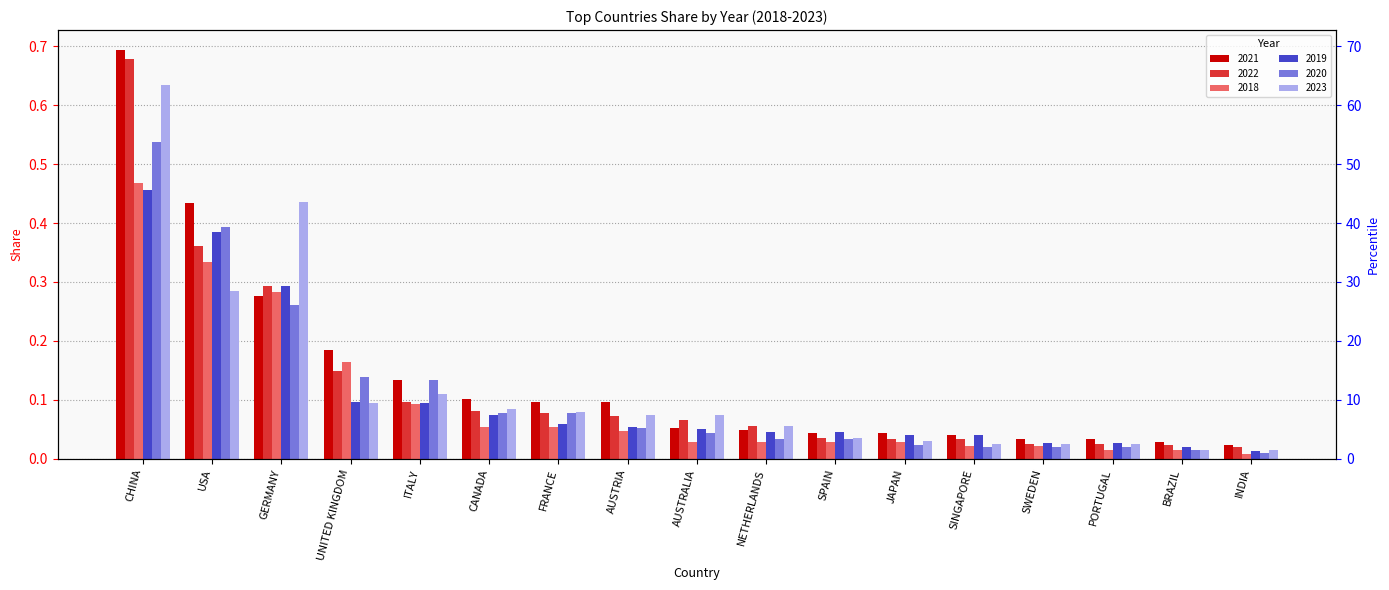

At which label does 2022 reach its peak?

CHINA